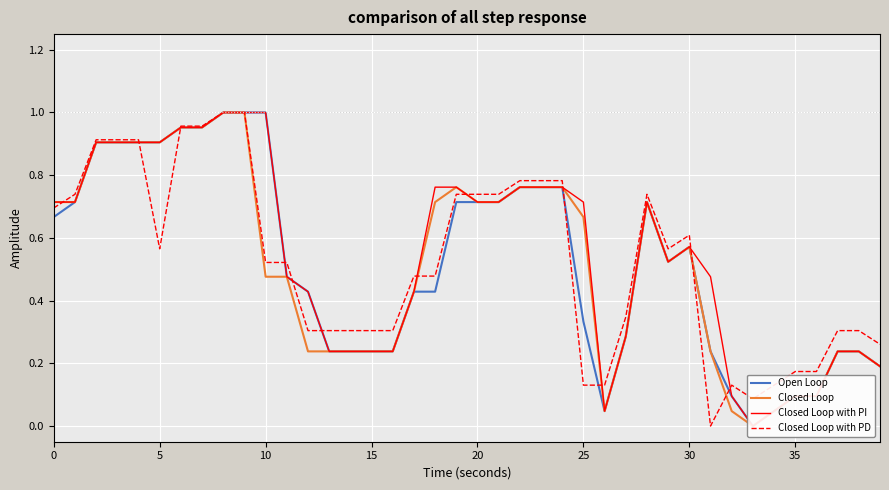

Is it true that Closed Loop with PI equals 0.5 at 33?

False